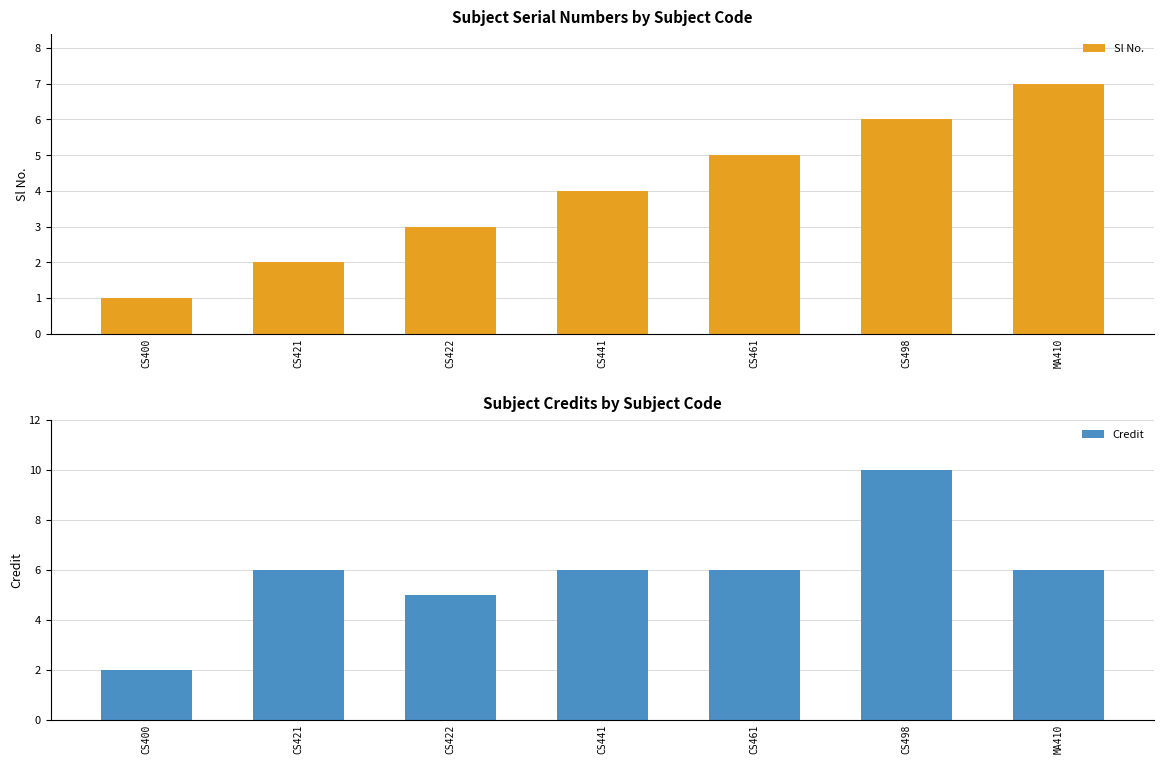

What is the total value across all series at CS400?

3